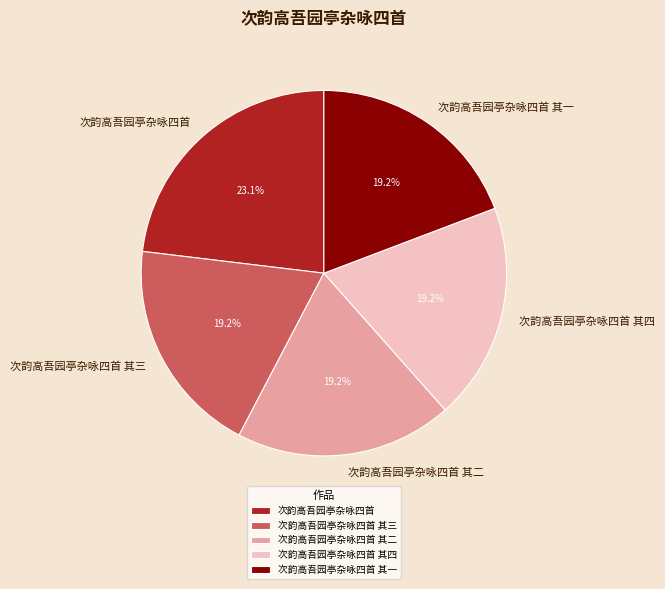

Which slice is the largest?

次韵高吾园亭杂咏四首